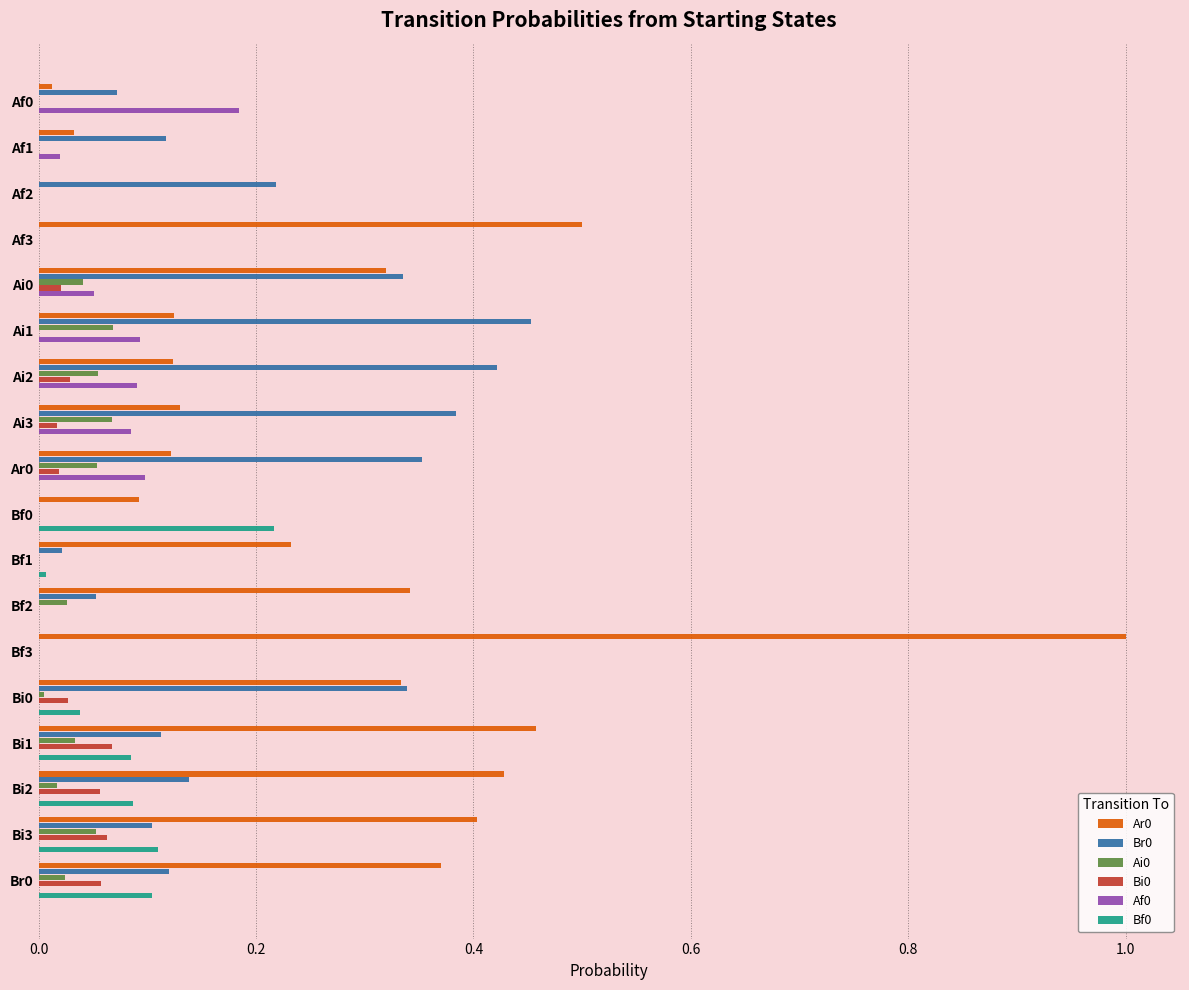

What is the sum of all Br0 values?

3.2